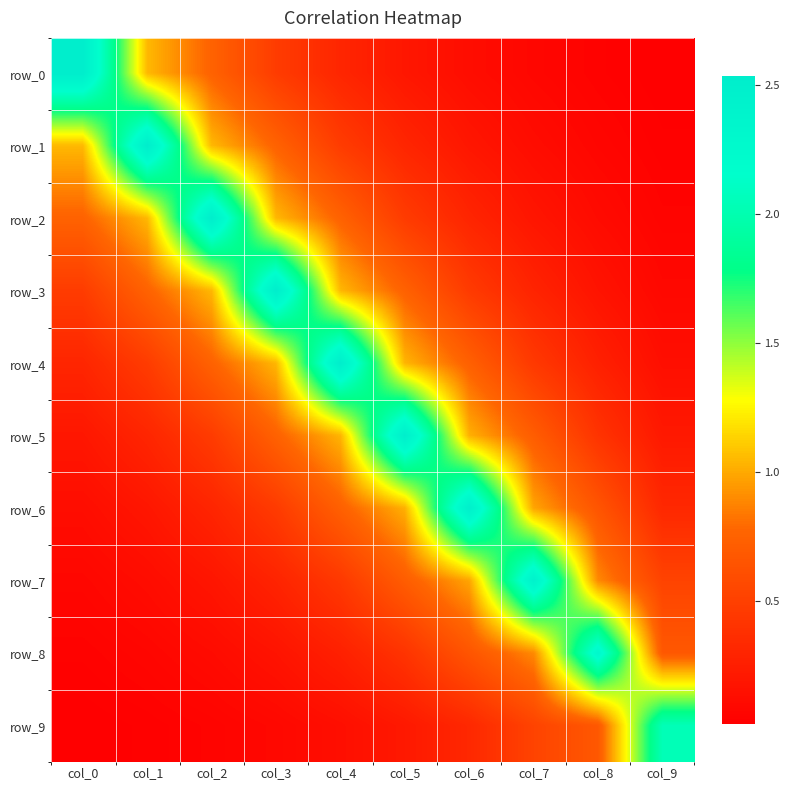

Where is row_4 nearest to the value 1?

col_5